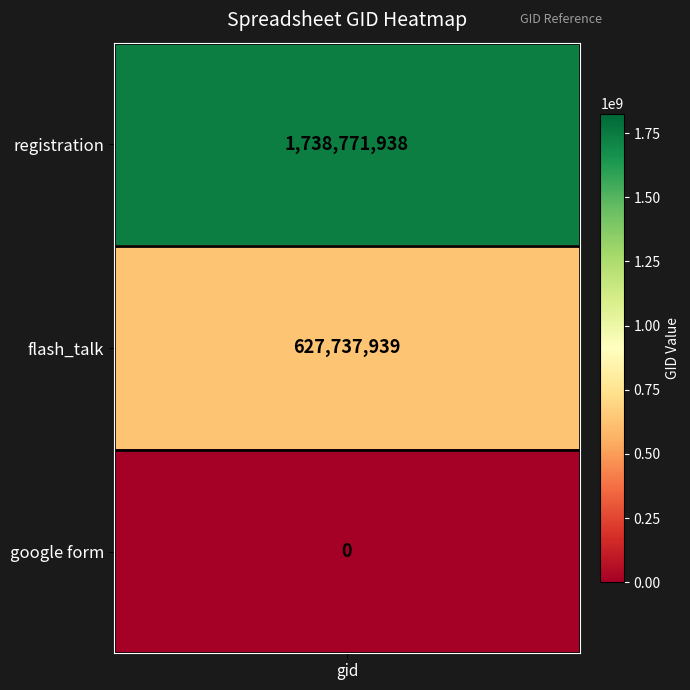

What value does the data have at flash_talk, to the nearest 10?

627737940